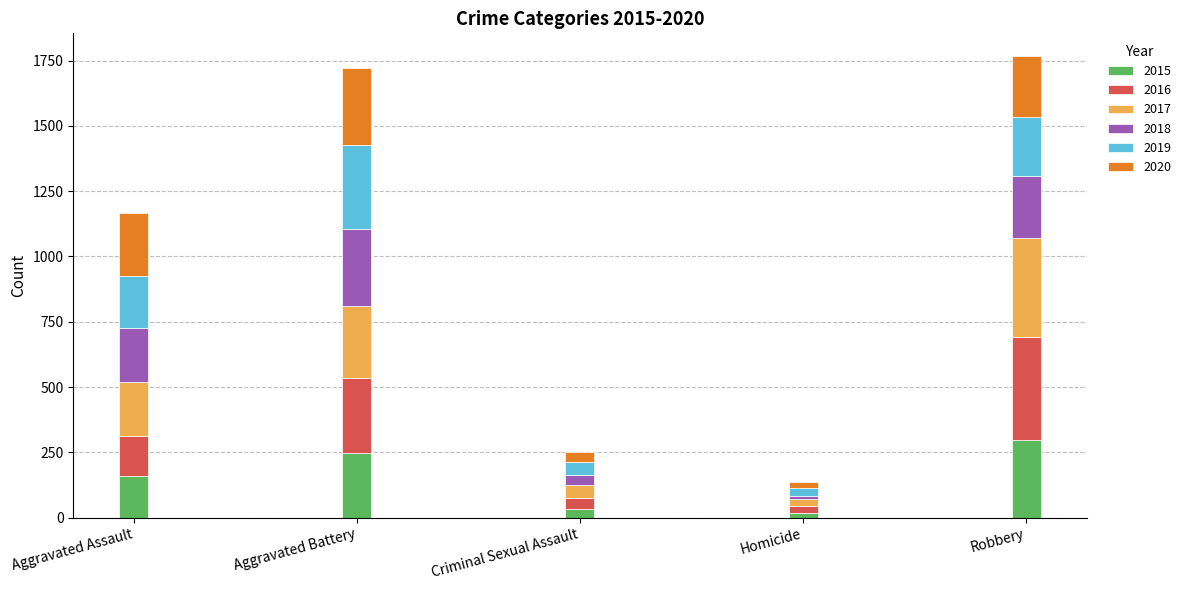

At which label does 2015 reach its peak?

Robbery